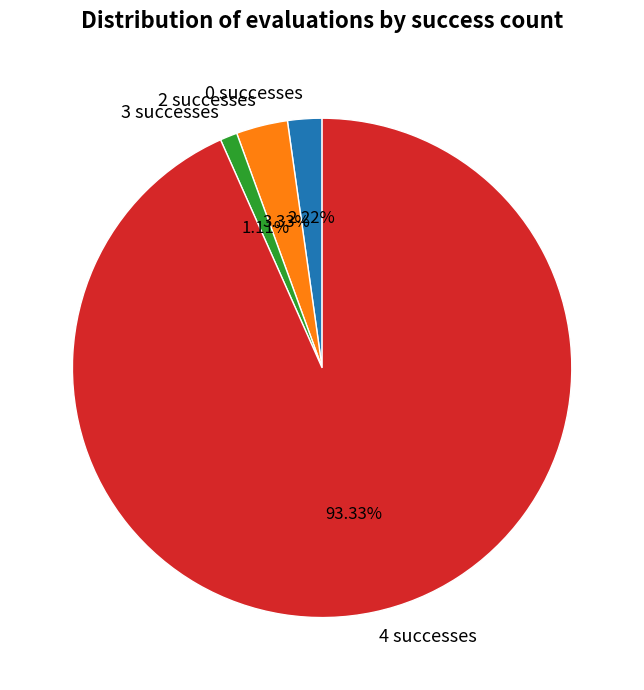

Does 4 successes represent more than half of the total?

Yes